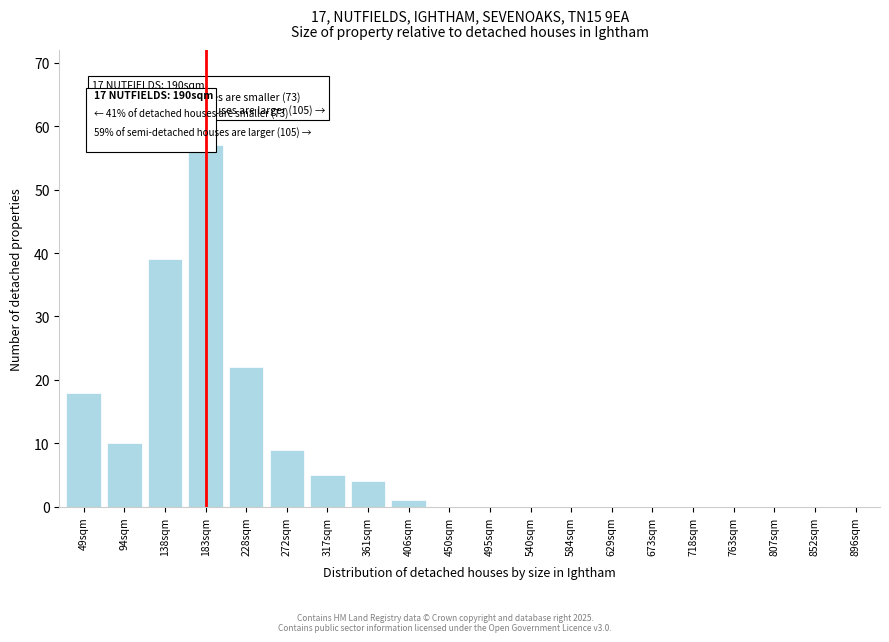

Reading left to right, transcribe all the data shown in this chart.

49sqm=18	94sqm=10	138sqm=39	183sqm=57	228sqm=22	272sqm=9	317sqm=5	361sqm=4	406sqm=1	450sqm=0	495sqm=0	540sqm=0	584sqm=0	629sqm=0	673sqm=0	718sqm=0	763sqm=0	807sqm=0	852sqm=0	896sqm=0